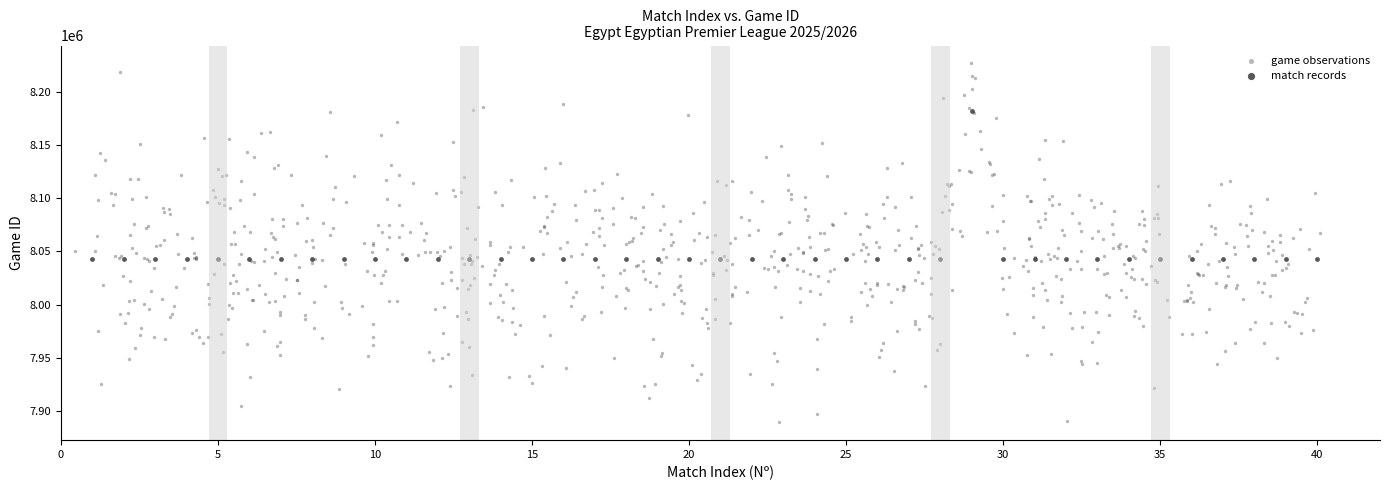

Which series reaches the minimum Y coordinate?

game observations